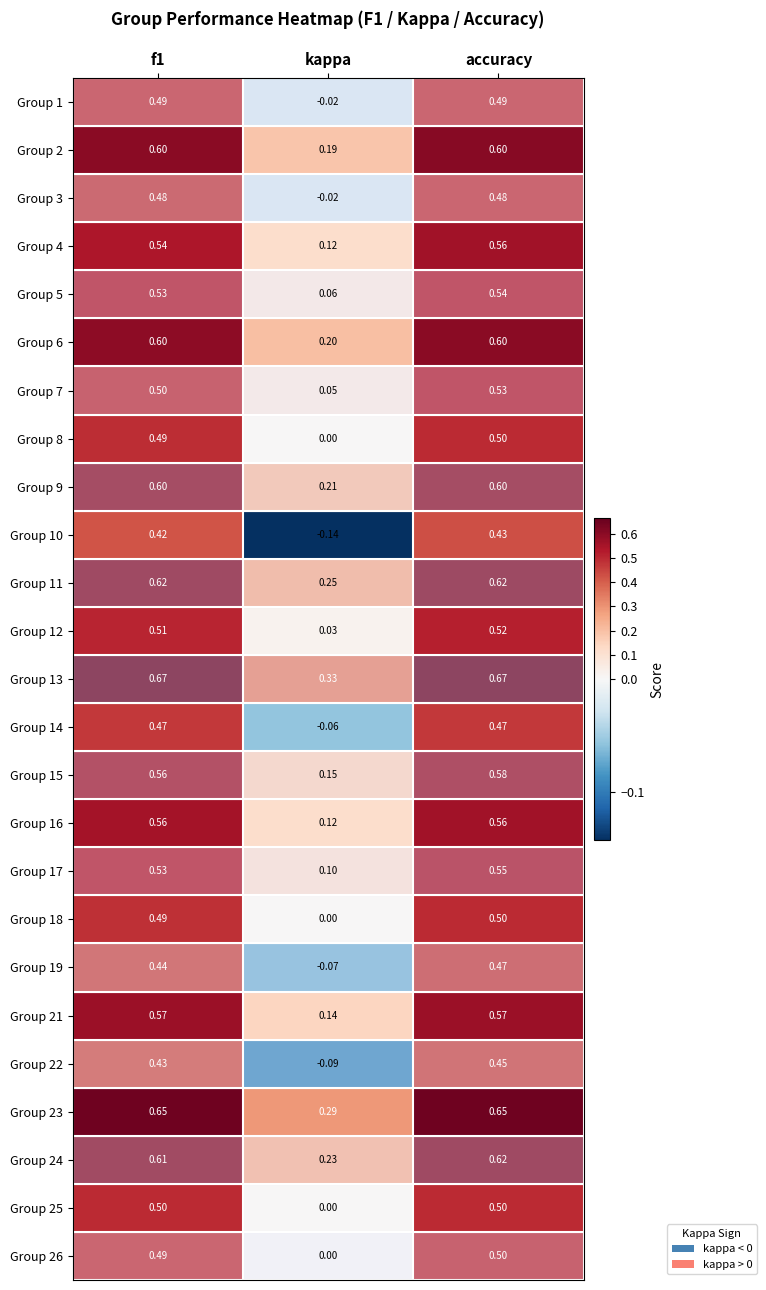

At which label is Group 5 closest to 0?

kappa